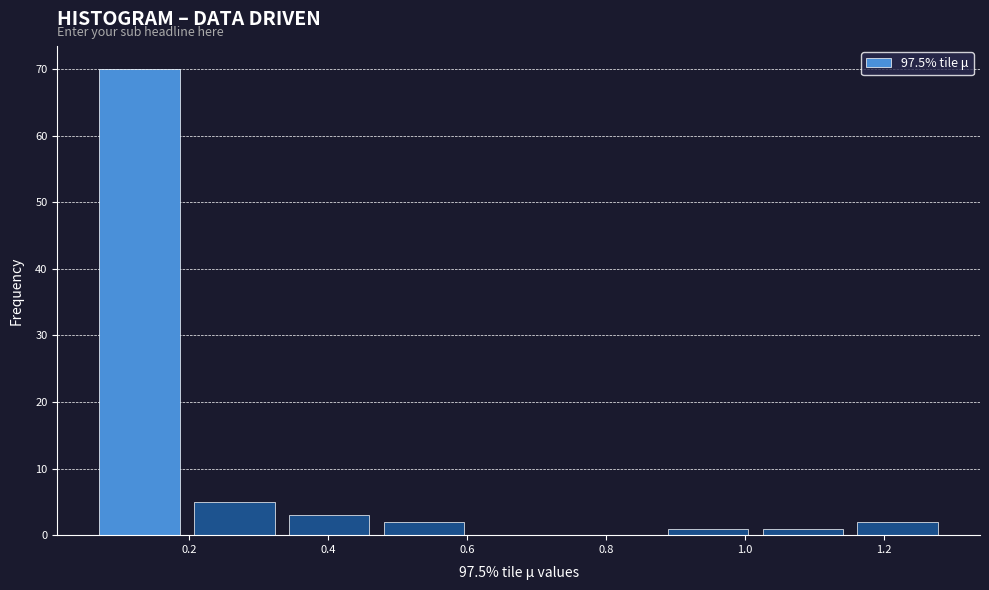

Which range on the x-axis has the tallest bar?

0.06 to 0.20